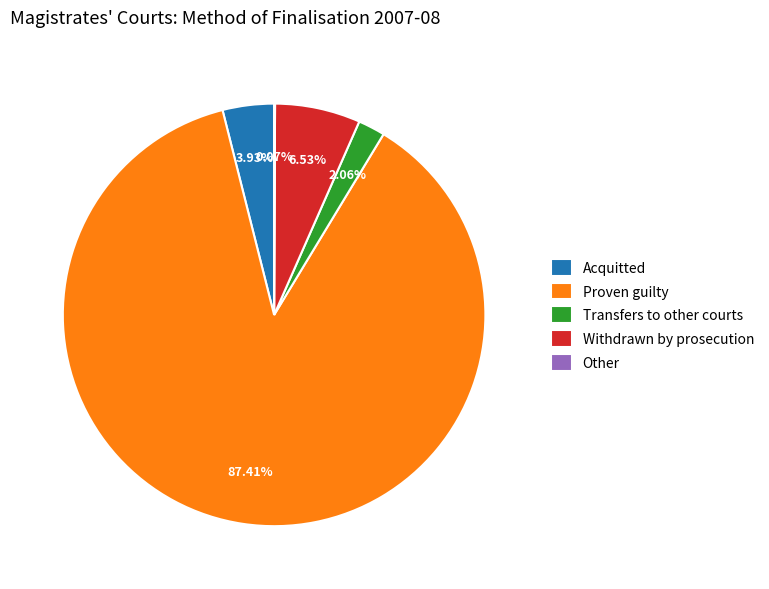

What is the largest slice in the pie chart?

Proven guilty